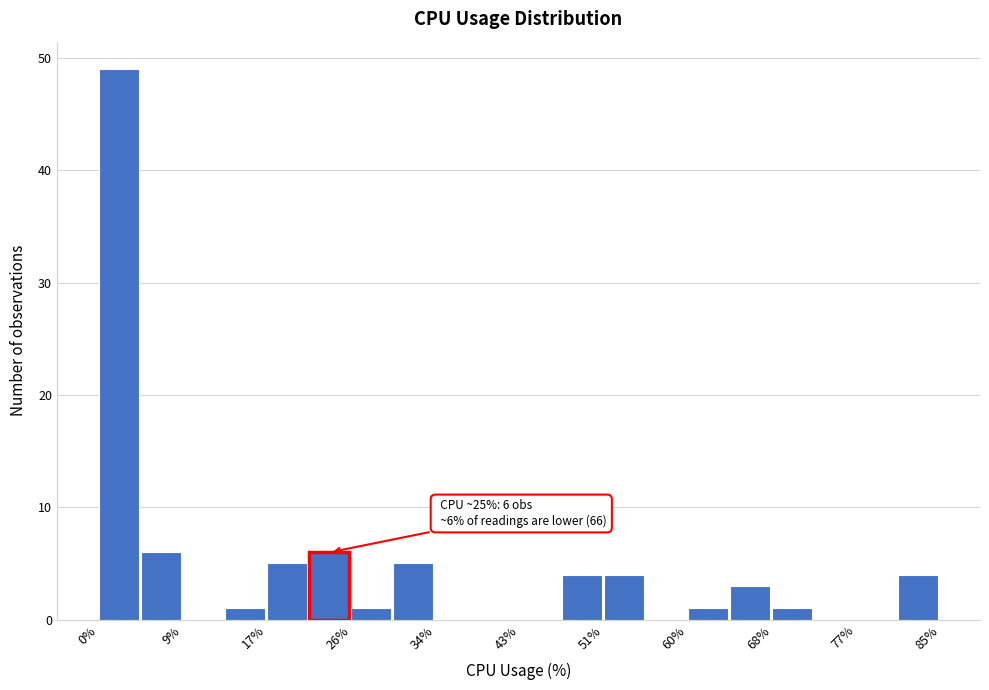

Which range on the x-axis has the tallest bar?

0 to 4